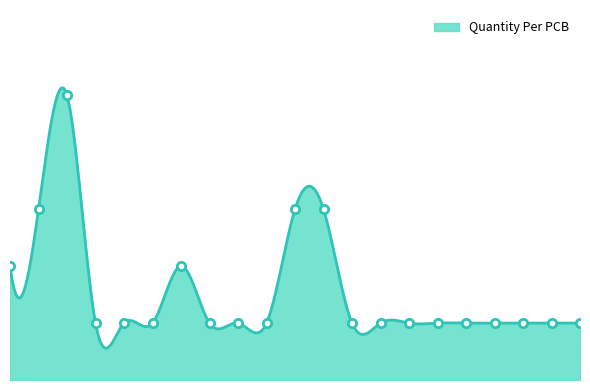

True or false: the data has more than 0 interior local peaks.

True